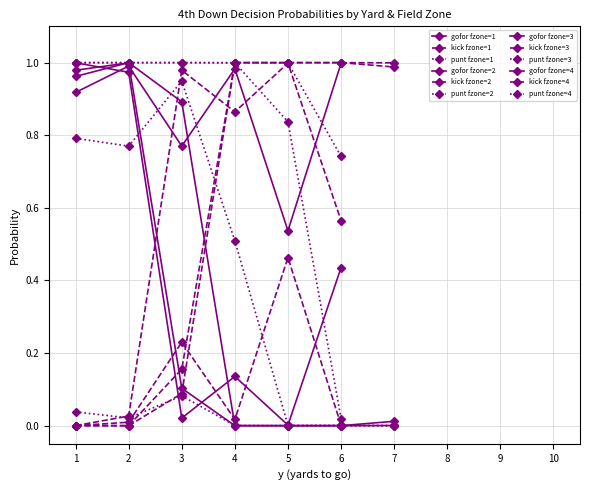

Rank the categories by punt value from lowest to highest.

5, 6, 7, 7, 4, 5, 6, 6, 2, 1, 3, 4, 6, 2, 1, 5, 3, 4, 5, 1, 1, 2, 2, 3, 3, 4